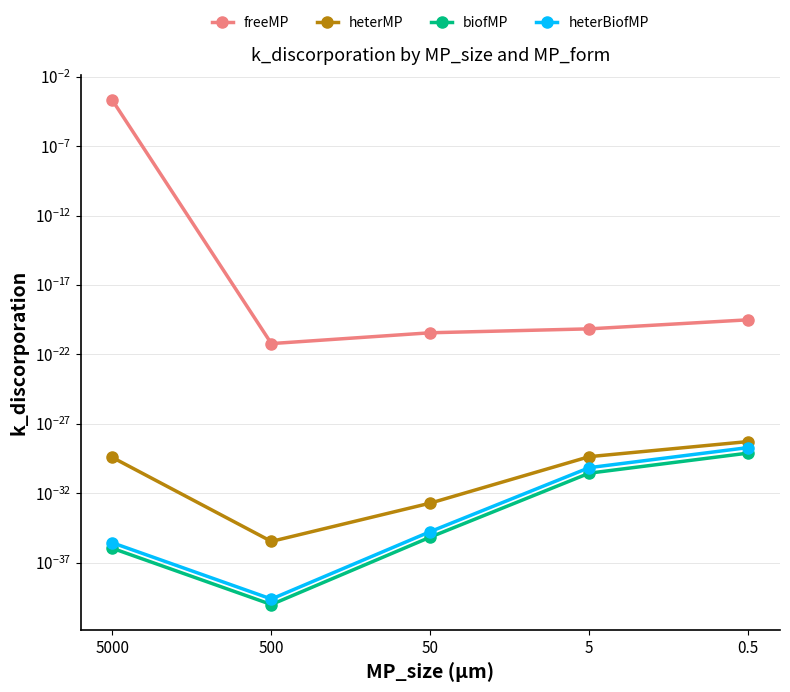

The freeMP series shows 0.0 at 0.5. True or false?

True